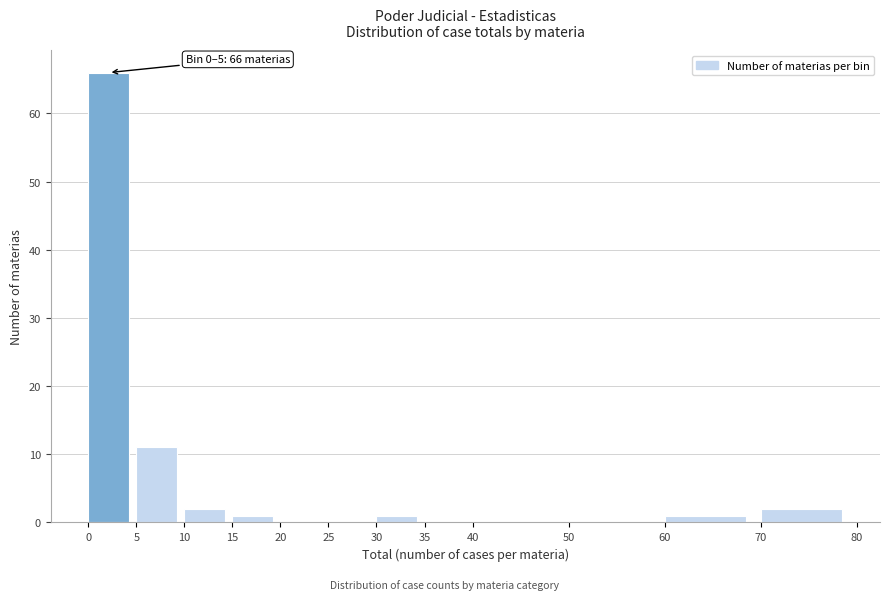

Over which range of the x-axis is the bar tallest?

0 to 5